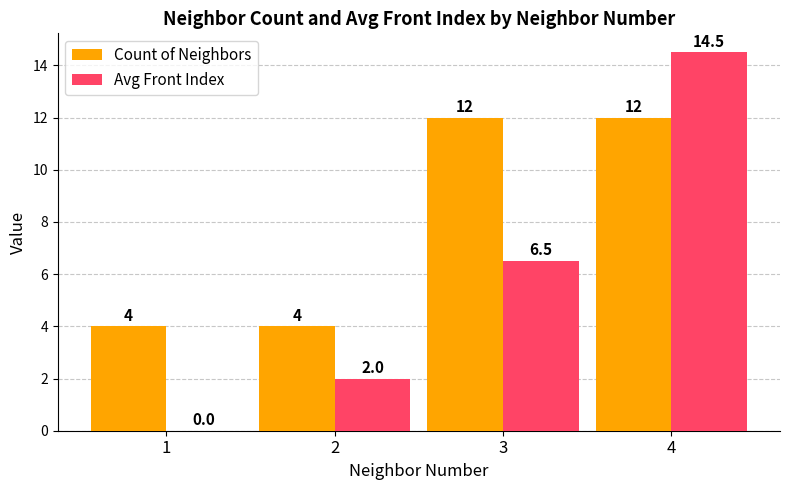

Which series has the widest spread of values?

Avg Front Index